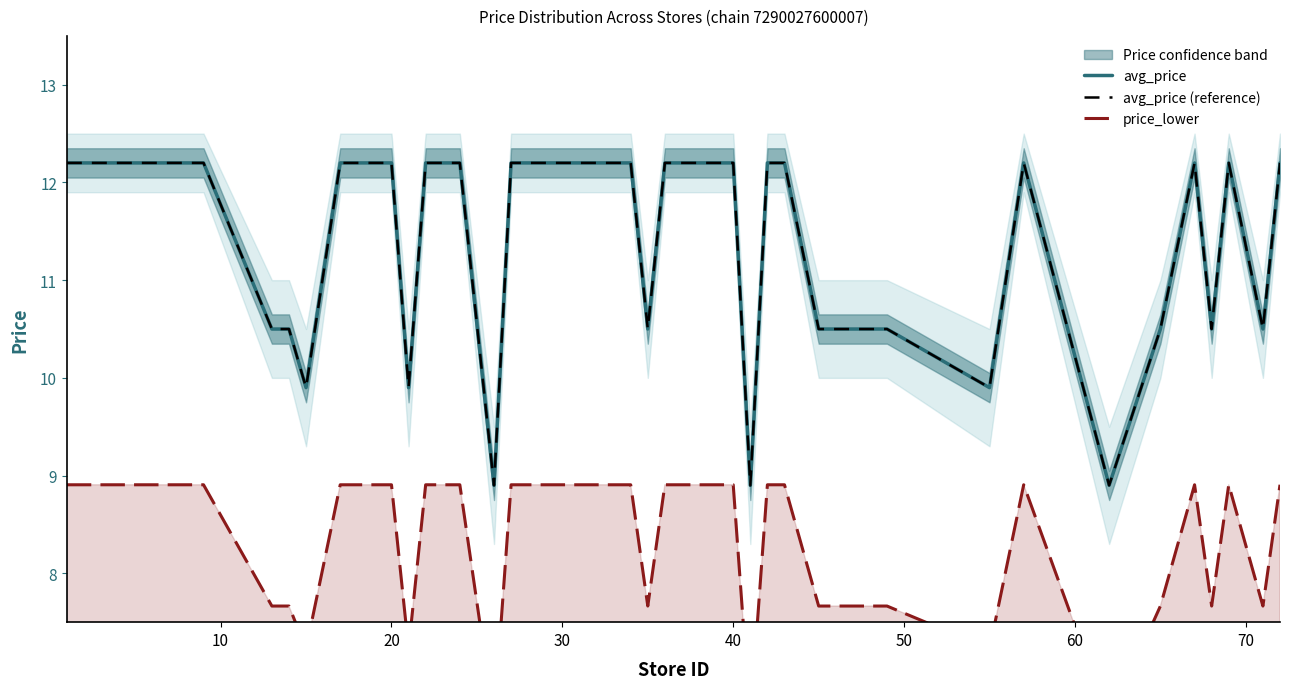

How many values in the avg_price series are below 12?

14